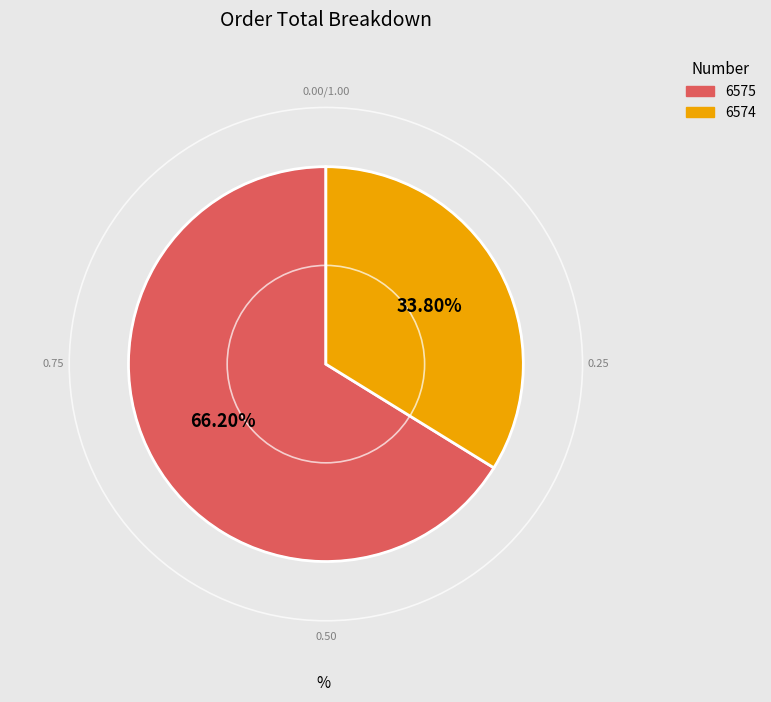

Approximately how many times larger is the value at 6574 compared to 6575?

0.5